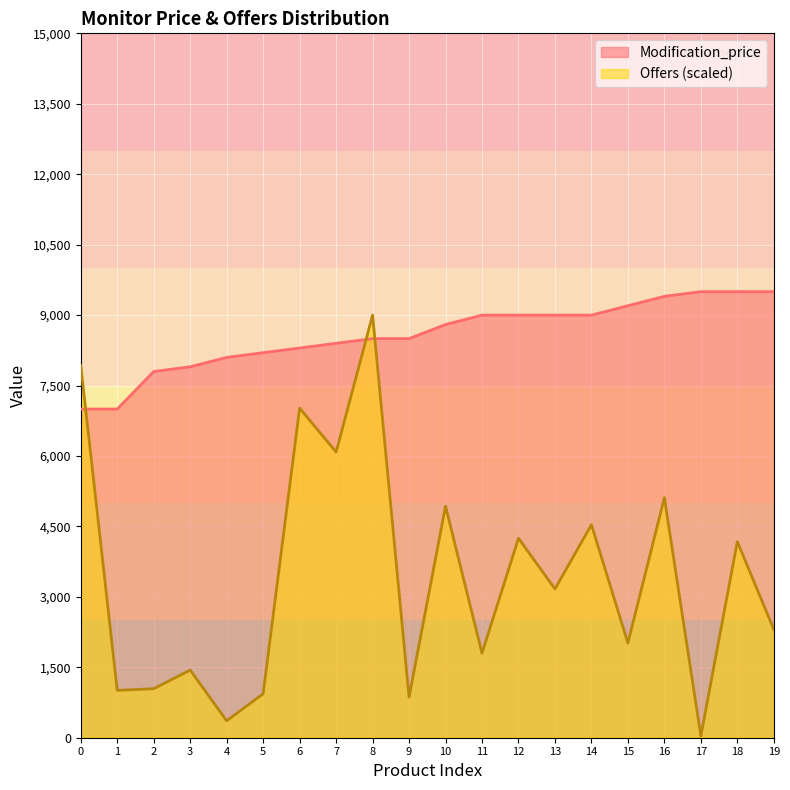

Rank the series by their maximum value, from highest to lowest.

Modification_price, Offers (scaled)